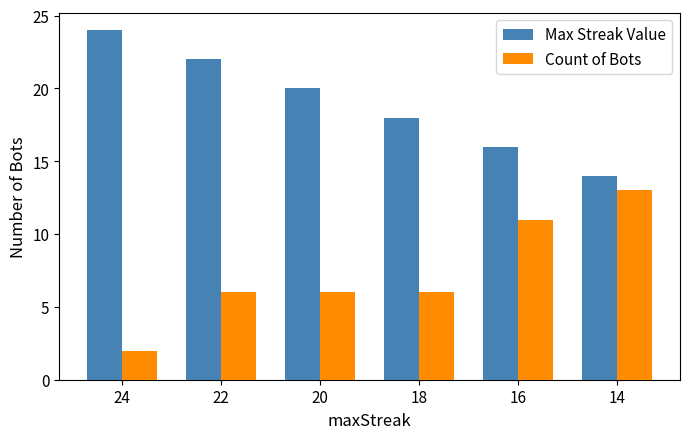

Is it true that Count of Bots equals 10 at 22?

False